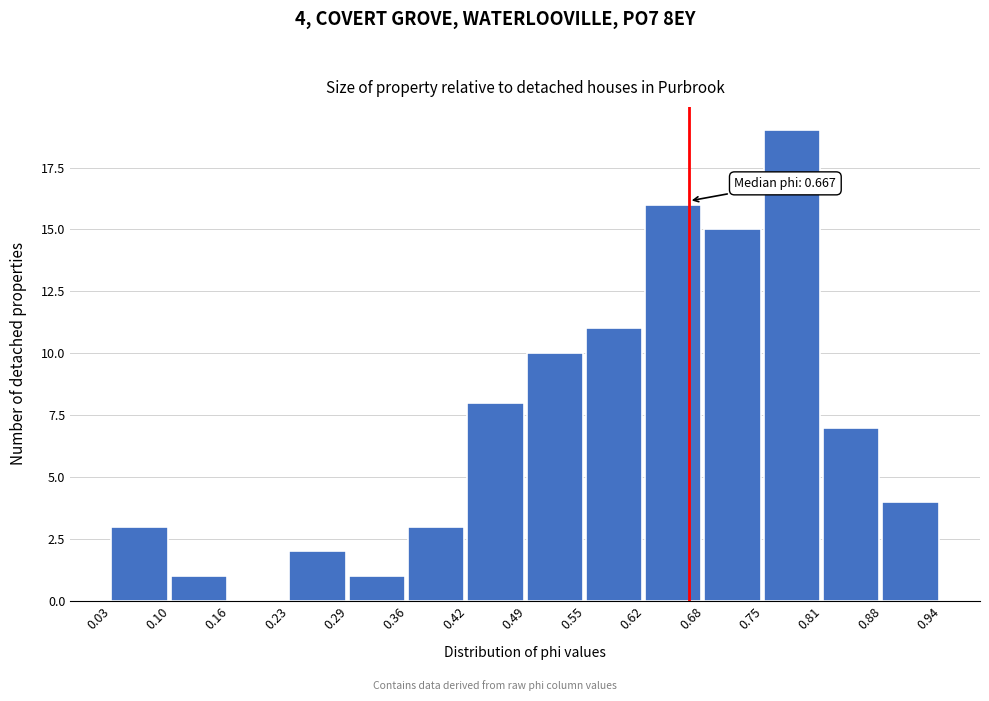

Over which range of the x-axis is the bar tallest?

0.75 to 0.81